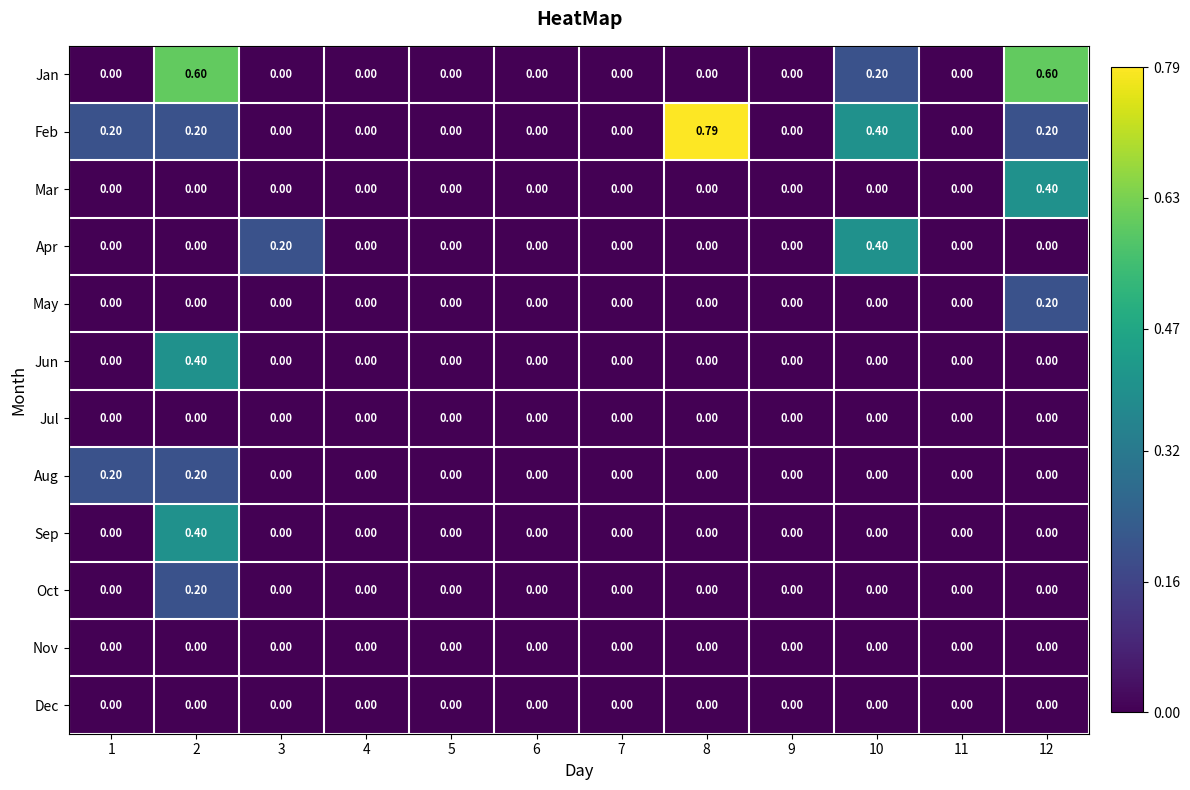

What is the spread (max minus min) of values at 1?

0.2